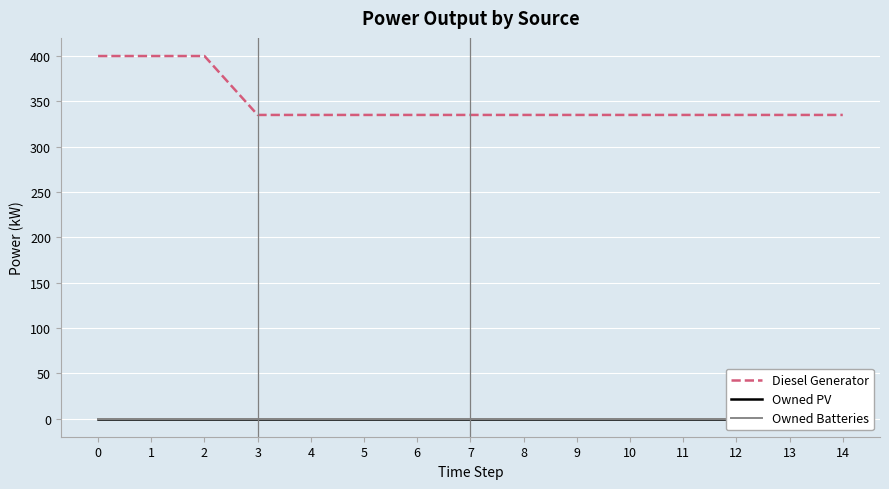

Reading right to left, list all the values displayed in this chart.

Diesel Generator: 335.0	335.0	335.0	335.0	335.0	335.0	335.0	335.0	335.0	335.0	335.0	335.0	400.0	400.0	400.0
Owned PV: 0.0	0.0	0.0	0.0	0.0	0.0	0.0	0.0	0.0	0.0	0.0	0.0	0.0	0.0	0.0
Owned Batteries: 0.0	0.0	0.0	0.0	0.0	0.0	0.0	0.0	0.0	0.0	0.0	0.0	0.0	0.0	0.0